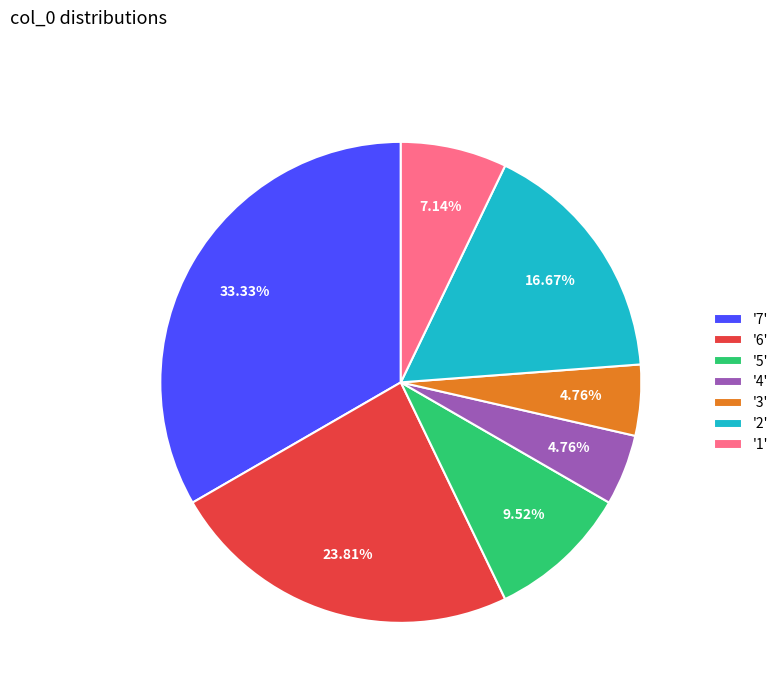

What is the ratio of the value at '5' to the value at '2'?

0.6